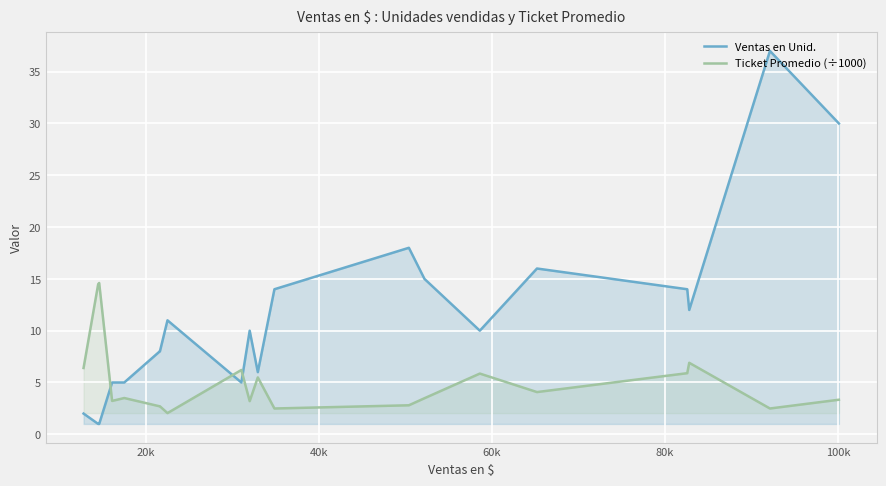

Which series has the largest total across all categories?

Ventas en Unid.